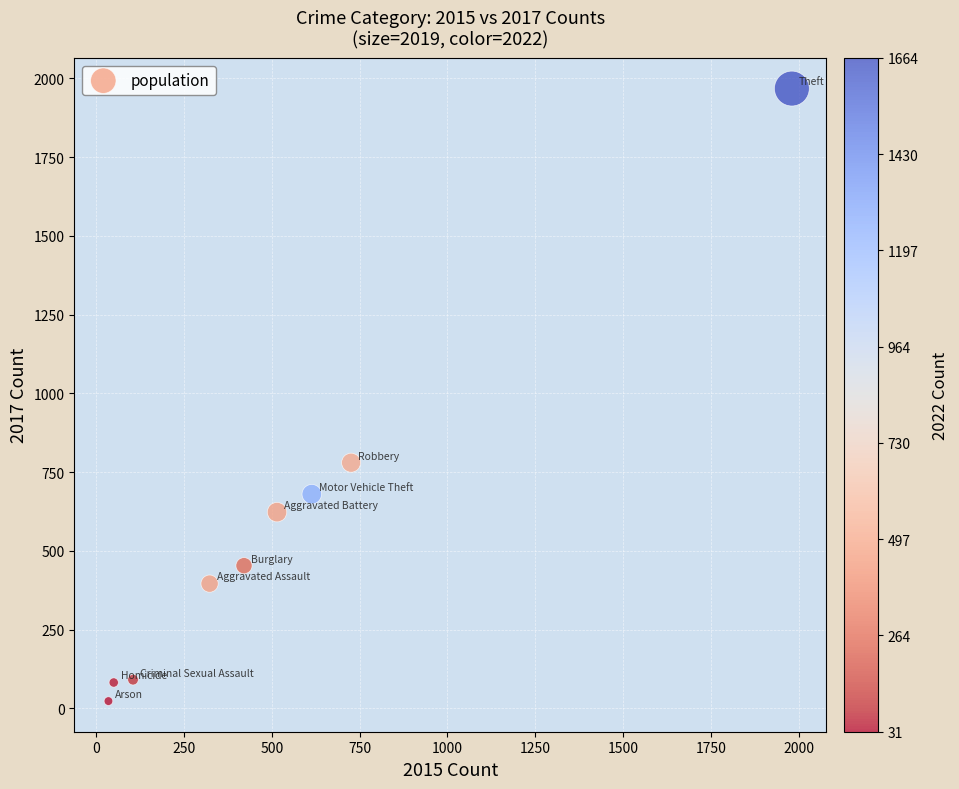

What Y value in the scatter plot is closest to 995?

780